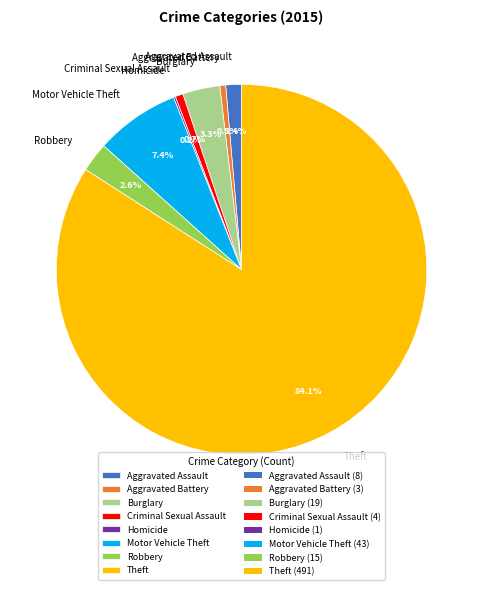

Does Motor Vehicle Theft represent more than half of the total?

No